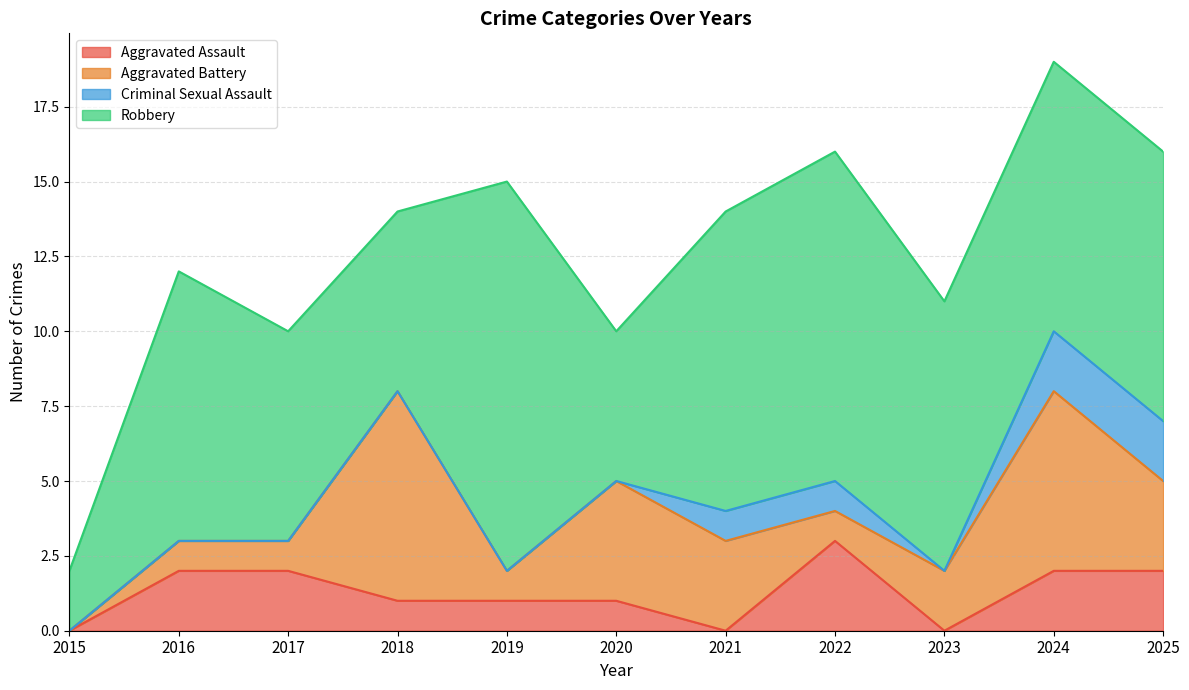

How many positive values does the Aggravated Battery series have?

10